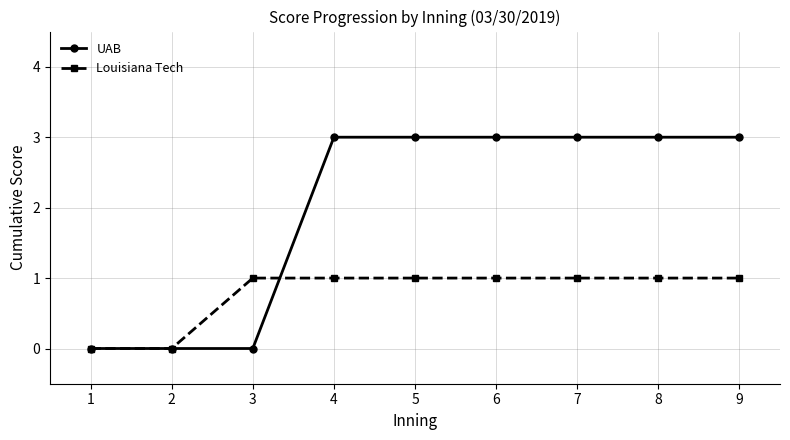

What is the sum of all Louisiana Tech values?

7